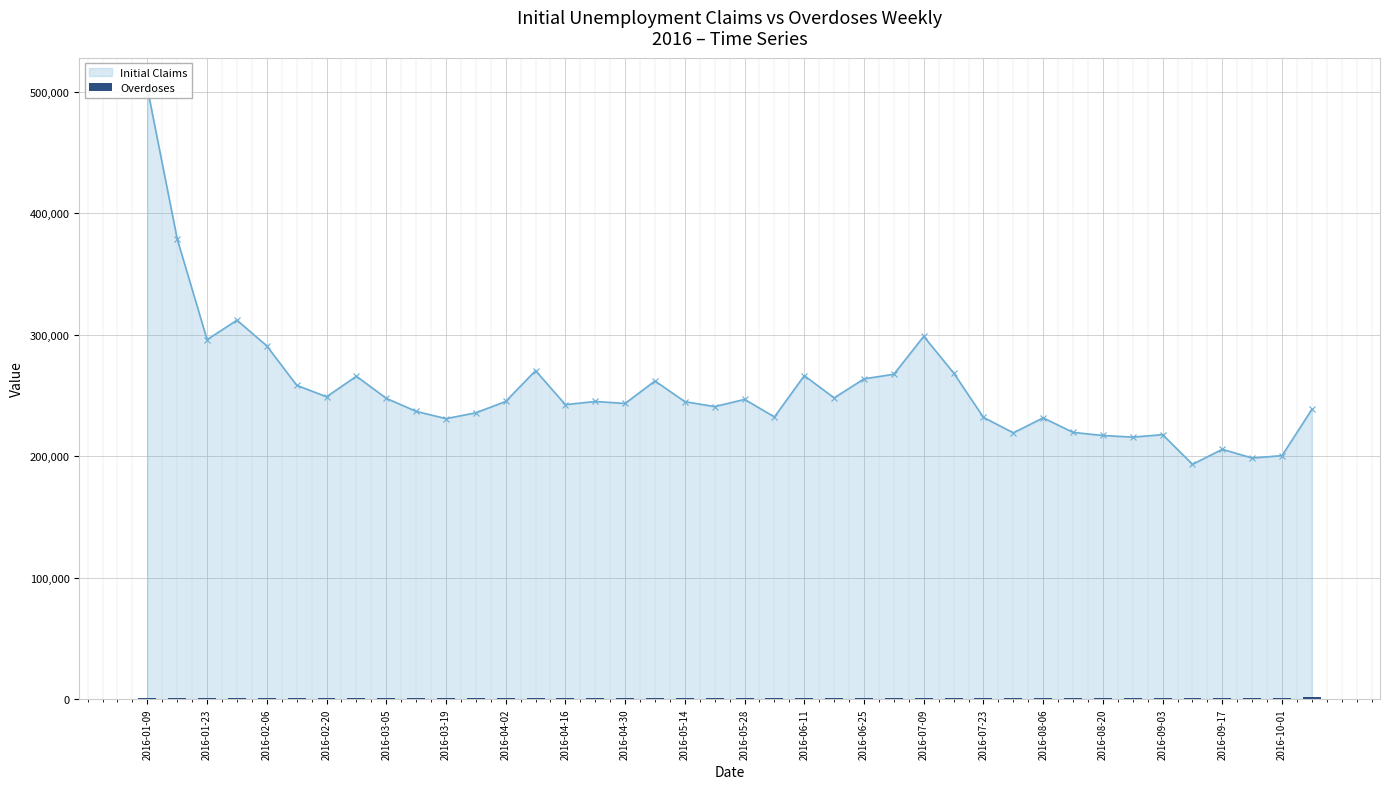

Count the number of categories in the chart.

40